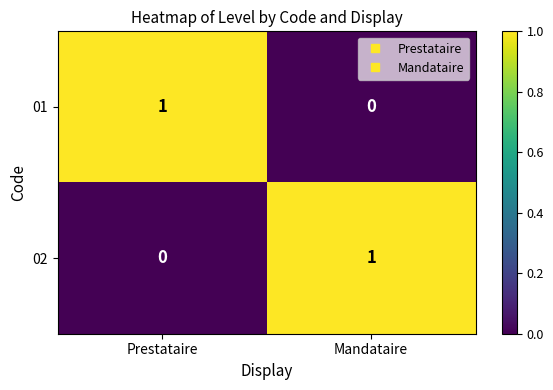

At how many categories does at least one series exceed 0?

2